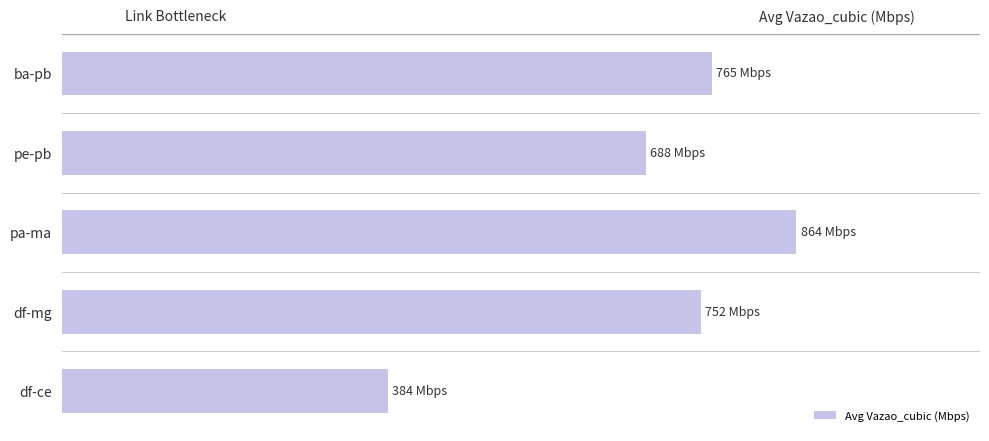

What is the minimum value shown in the chart?

383.9